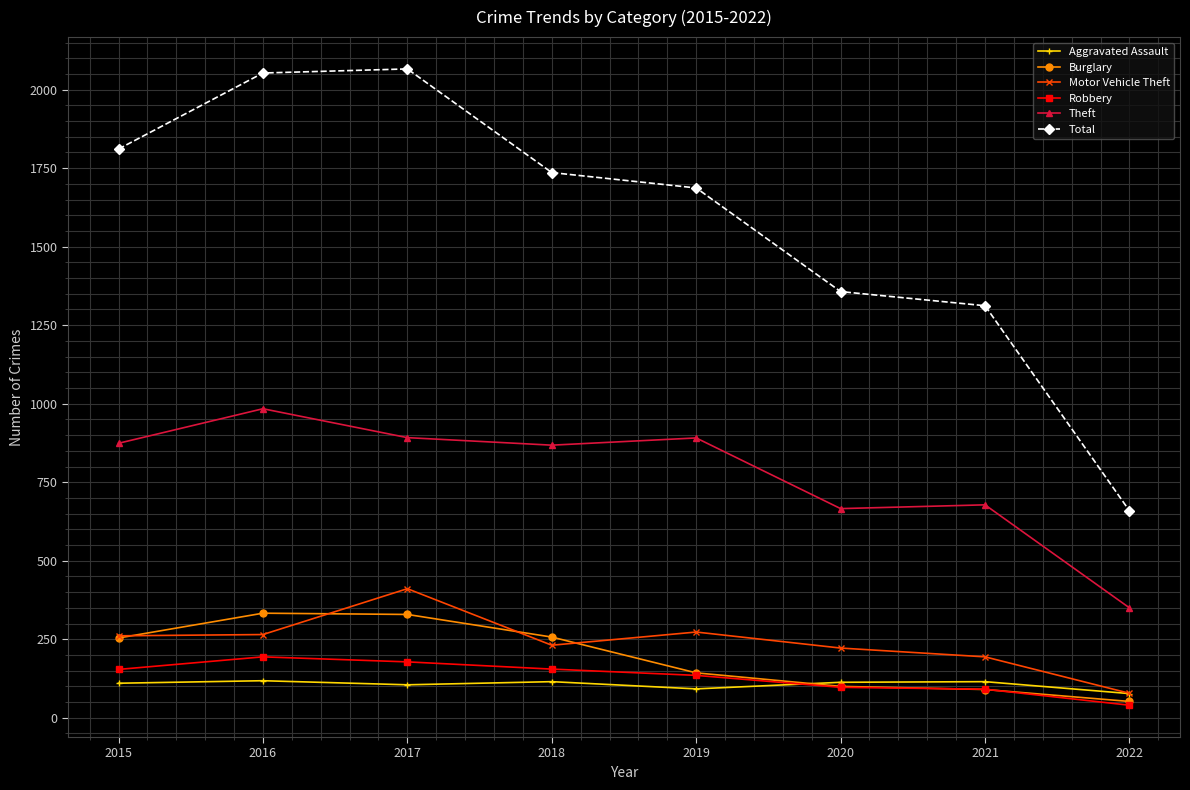

What is the difference between the second highest and minimum values in the Total series?

1394